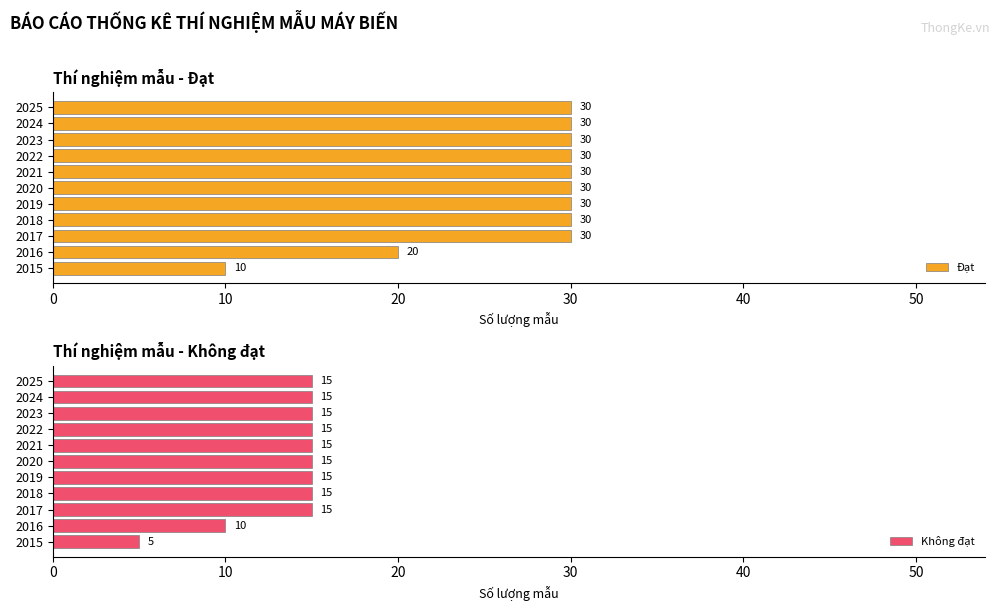

True or false: Đạt has a value of 30 at 2023.

True